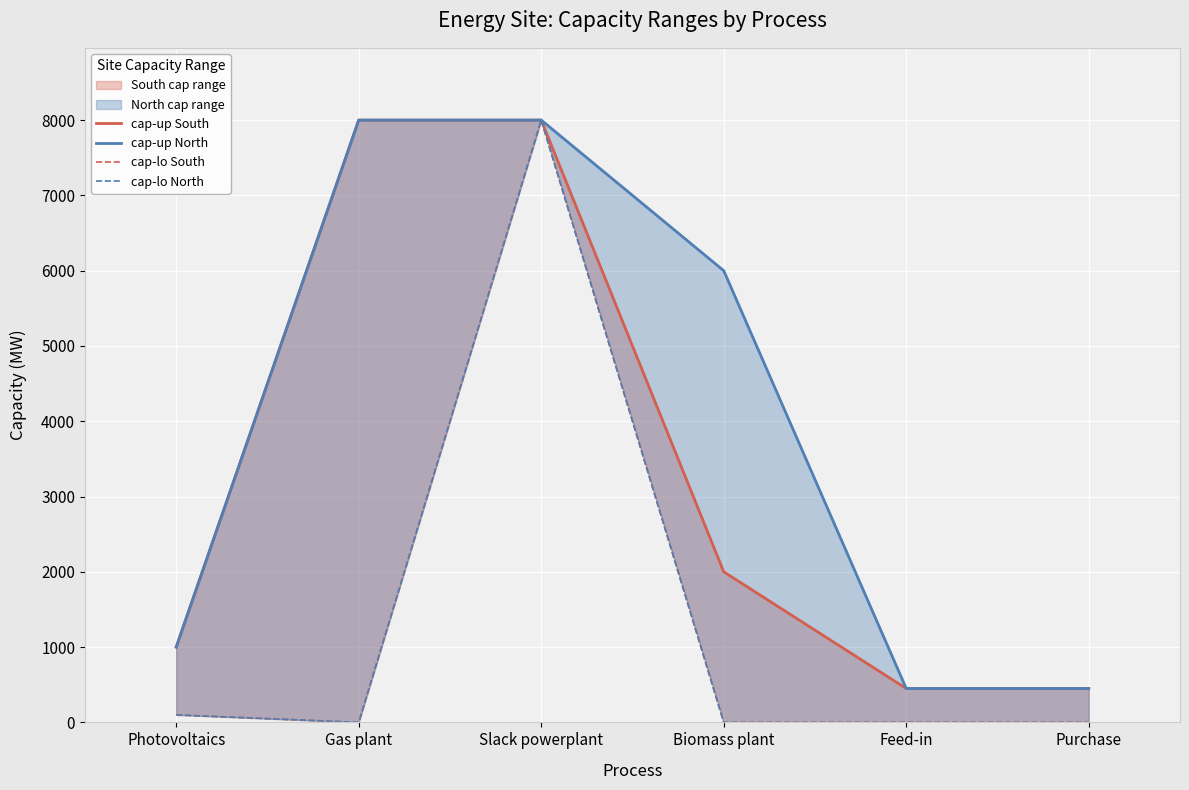

Rank the series by their maximum value, from highest to lowest.

cap-up South, cap-up North, cap-lo South, cap-lo North